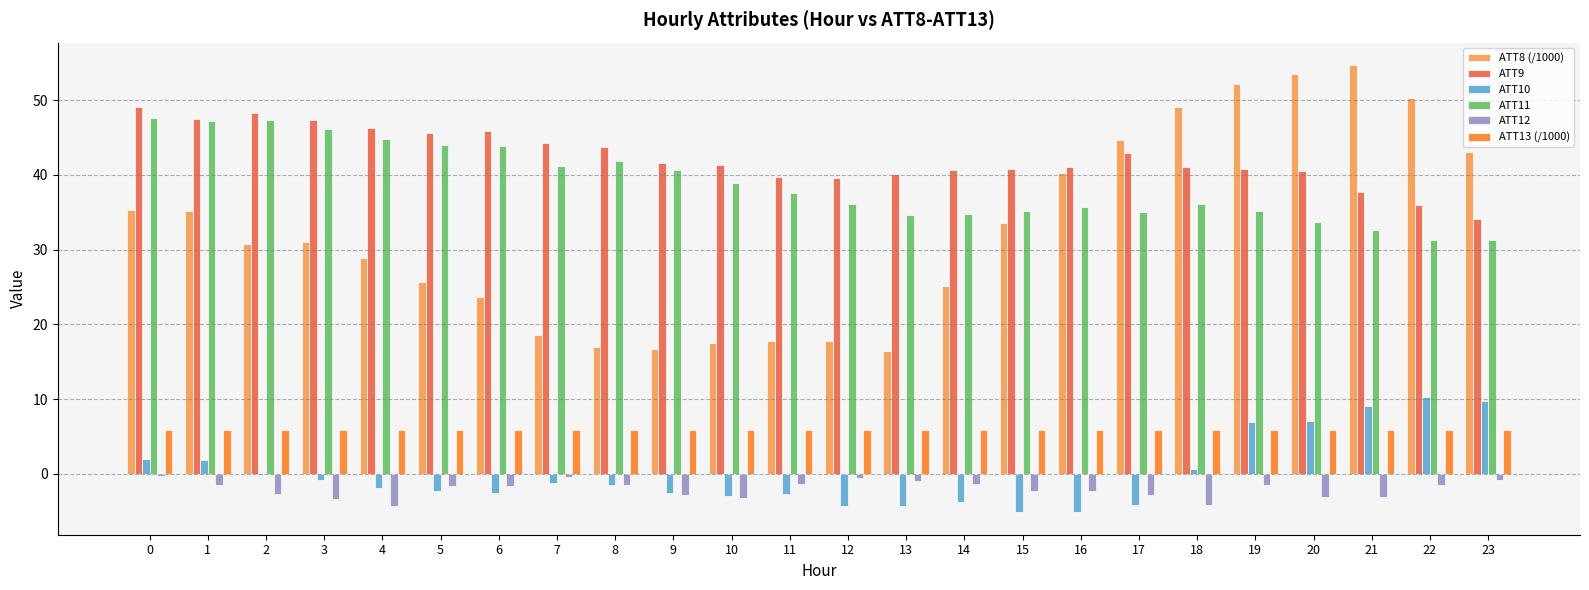

What is the sum of the ATT12 values at 9 and 3?

-6.1